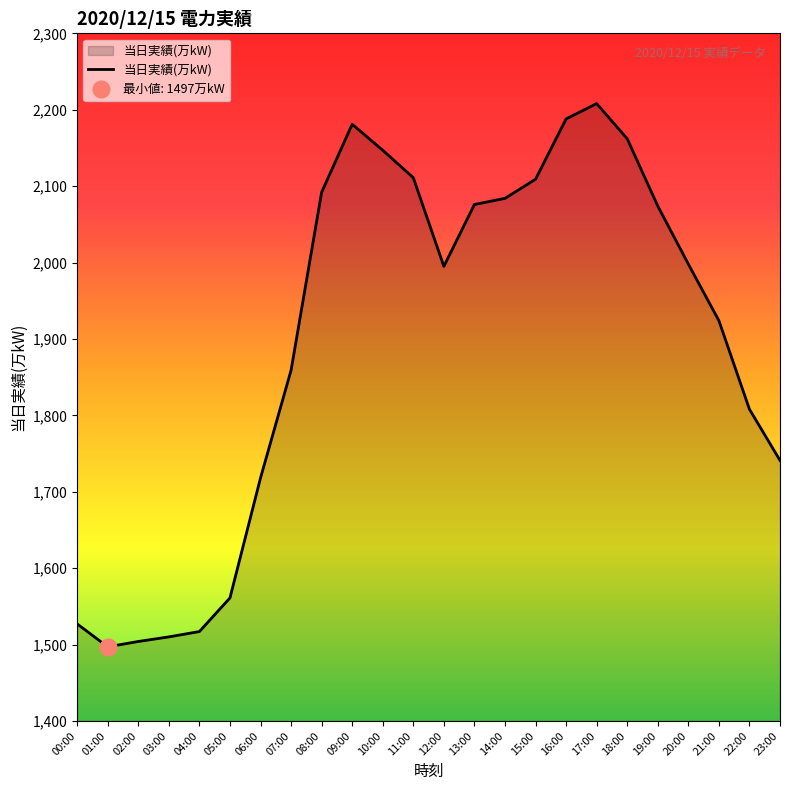

Does the chart display data point markers on the line(s)?

No